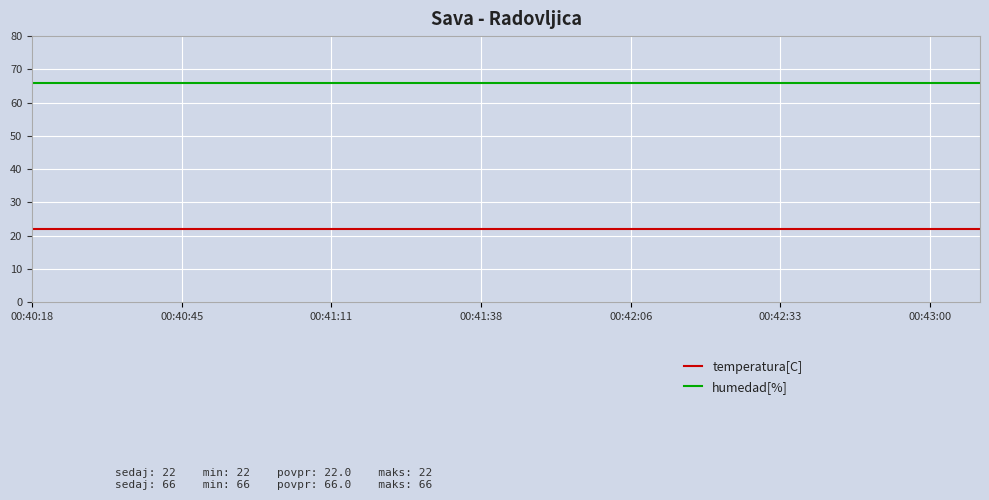

List the series in order of their overall mean, highest first.

humedad[%], temperatura[C]